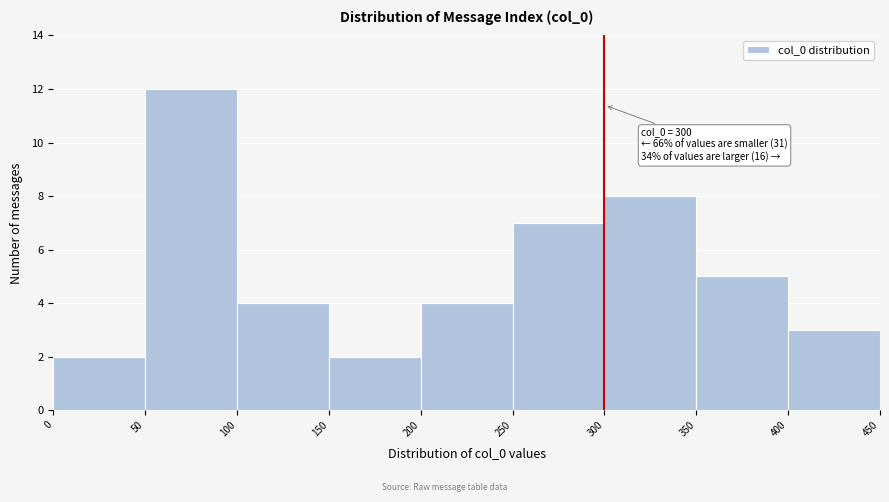

Which range on the x-axis has the tallest bar?

50 to 100